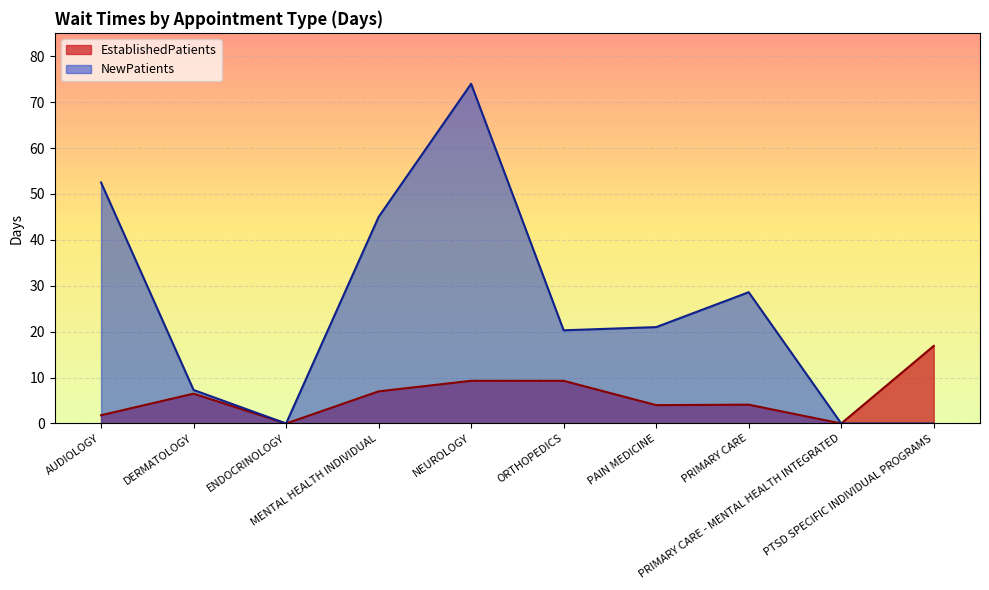

Reading right to left, what are all the values shown in this chart?

EstablishedPatients: 16.9	0.0	4.1	4.0	9.3	9.3	7.0	0.0	6.5	1.8
NewPatients: 0.0	0.0	28.6	21.0	20.3	74.0	45.0	0.0	7.3	52.5